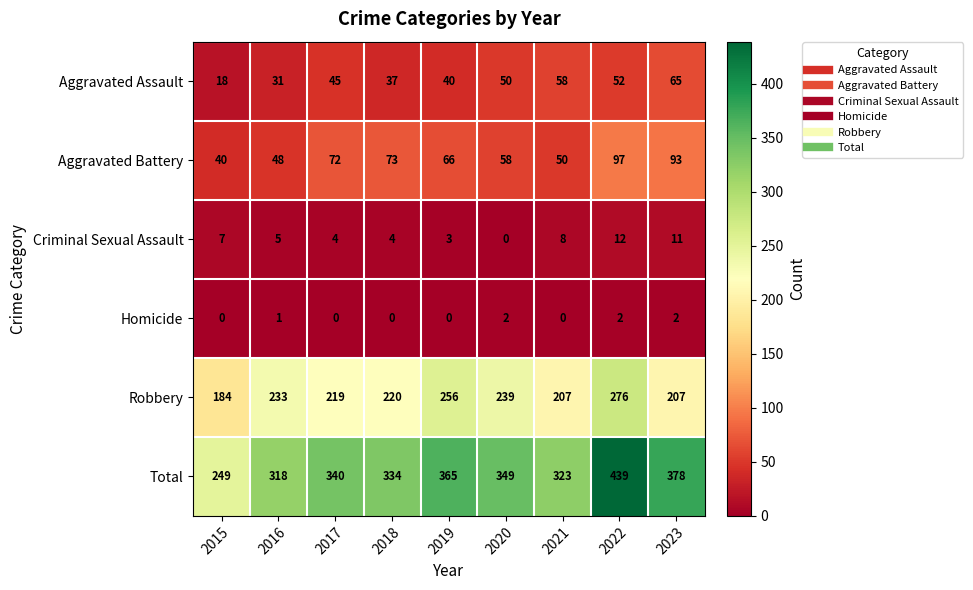

Count the number of data series in this chart.

6